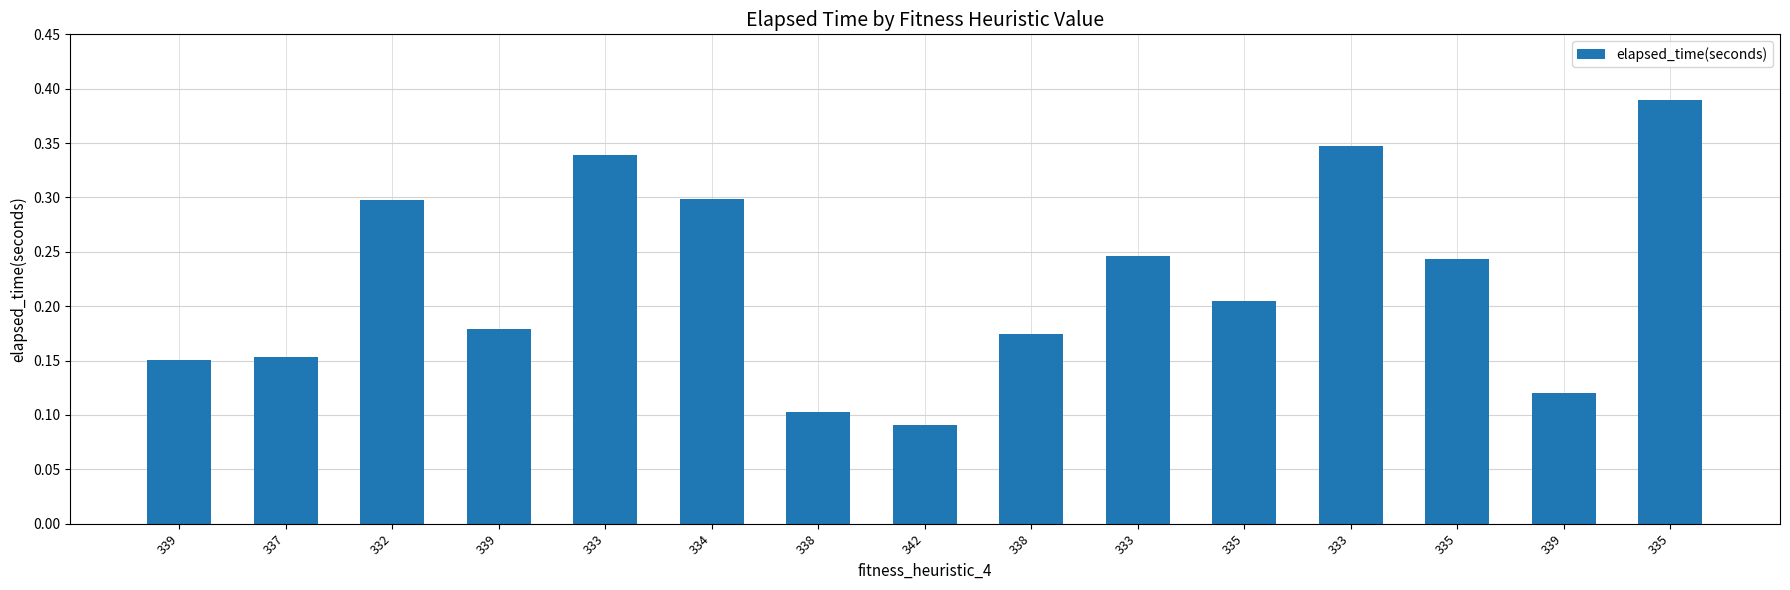

What is the label of the 11th bar from the left?

335